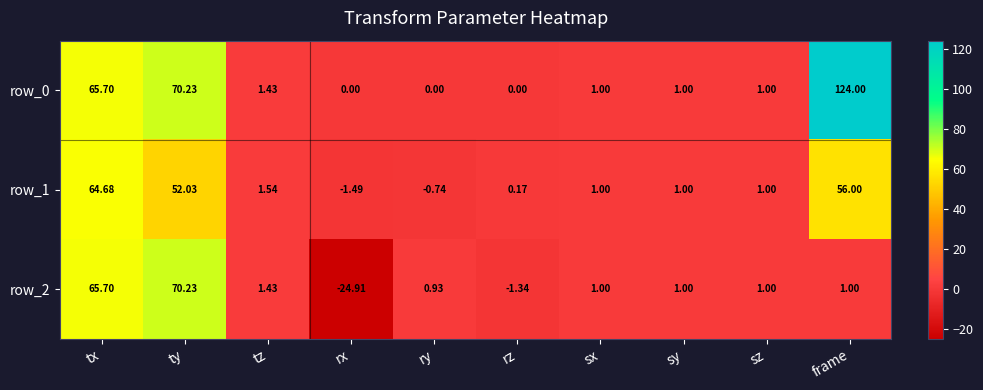

Rank the series by their maximum value, from lowest to highest.

row_1, row_2, row_0